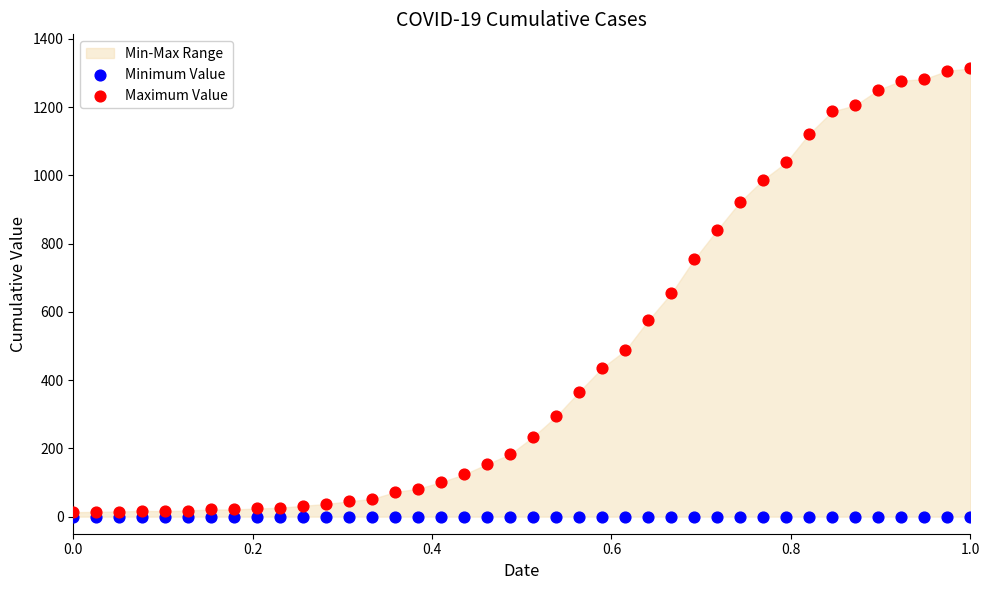

Which series reaches the minimum Y coordinate?

Minimum Value